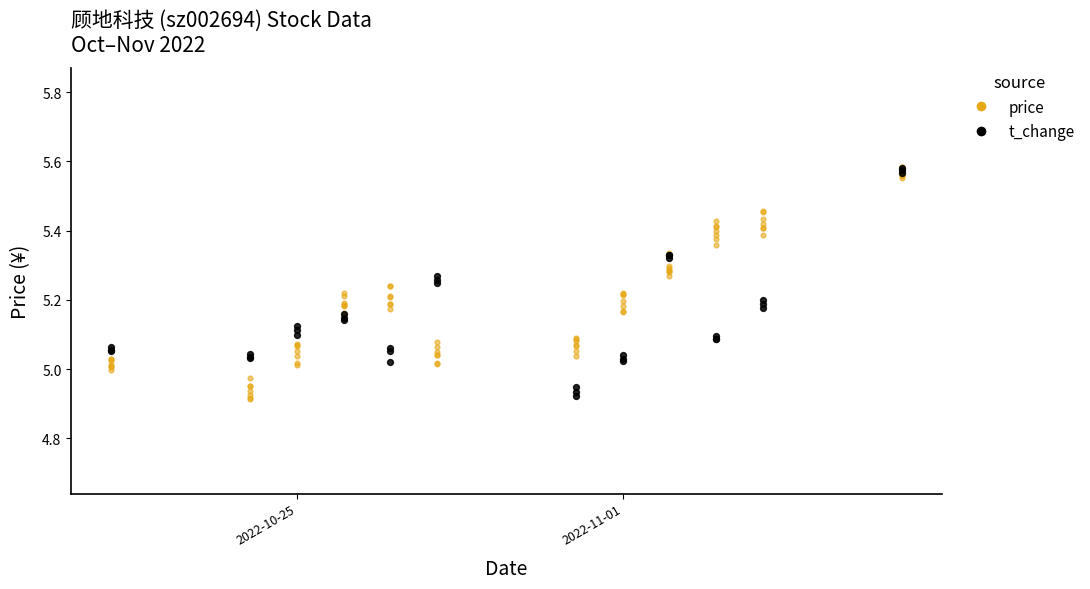

At how many categories does at least one series exceed 5?

12